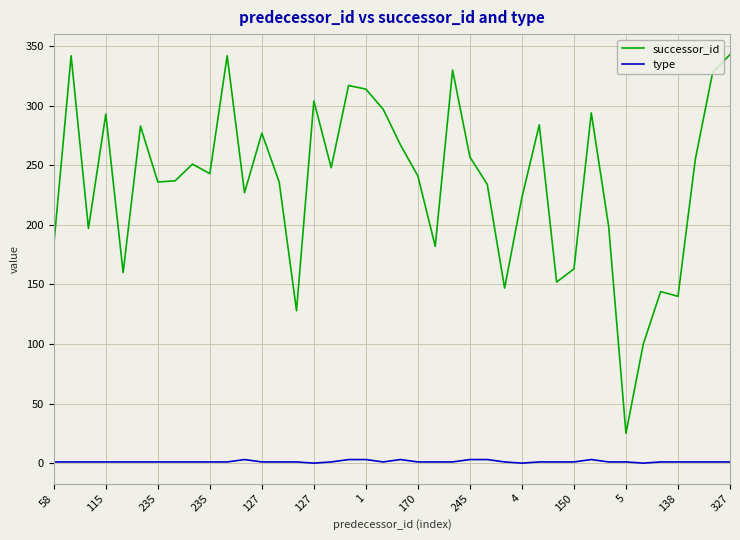

Rank the series by their average value, from lowest to highest.

type, successor_id